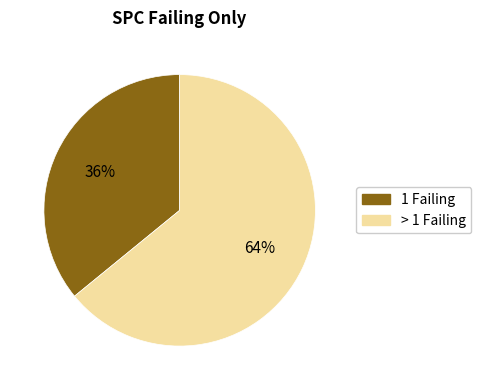

Count the number of slices in the pie.

2